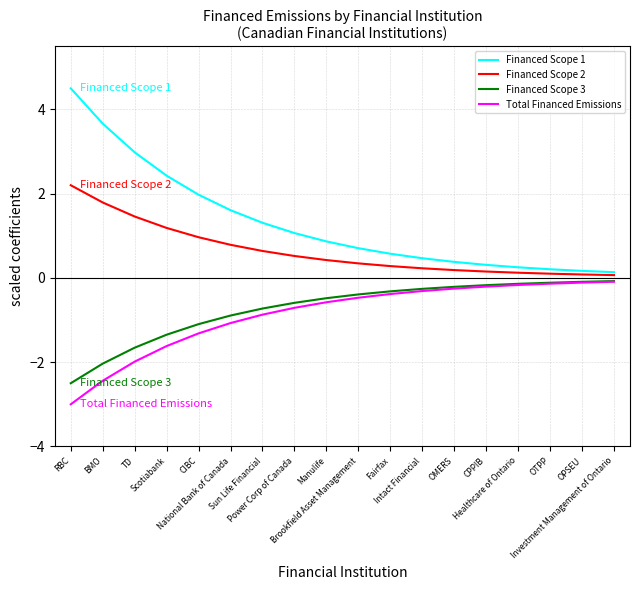

Which series has the largest total across all categories?

Financed Scope 1